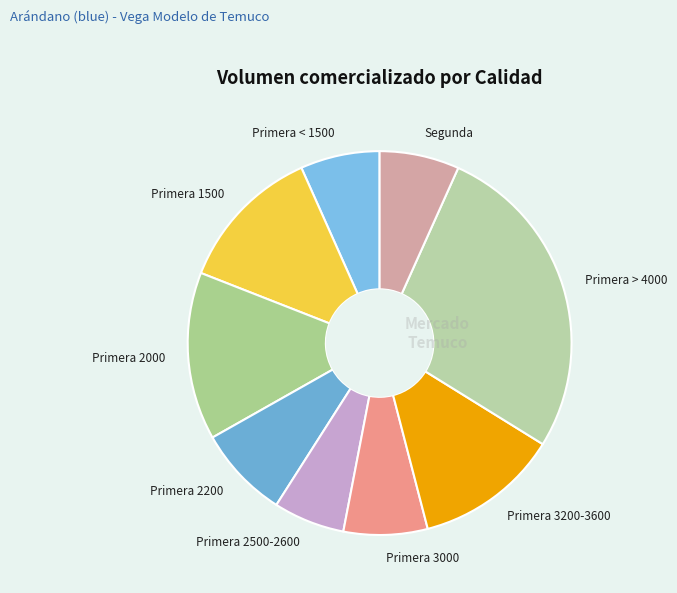

Which slice is the largest?

Primera > 4000